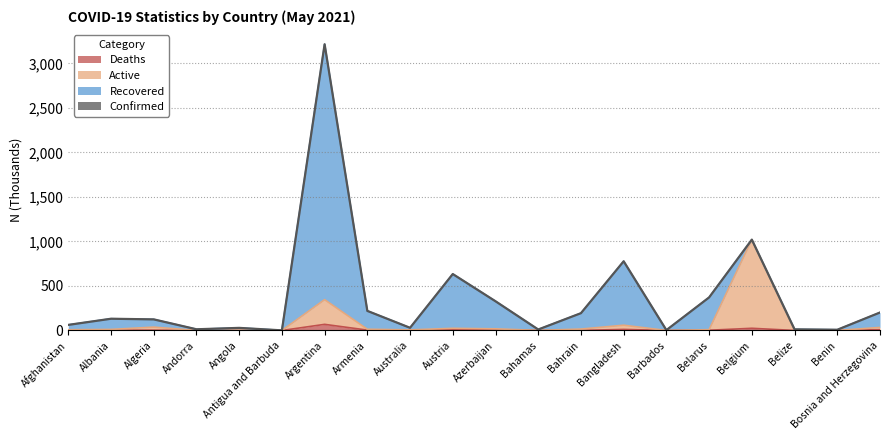

The value of Confirmed at Bahamas is 11.0. True or false?

True